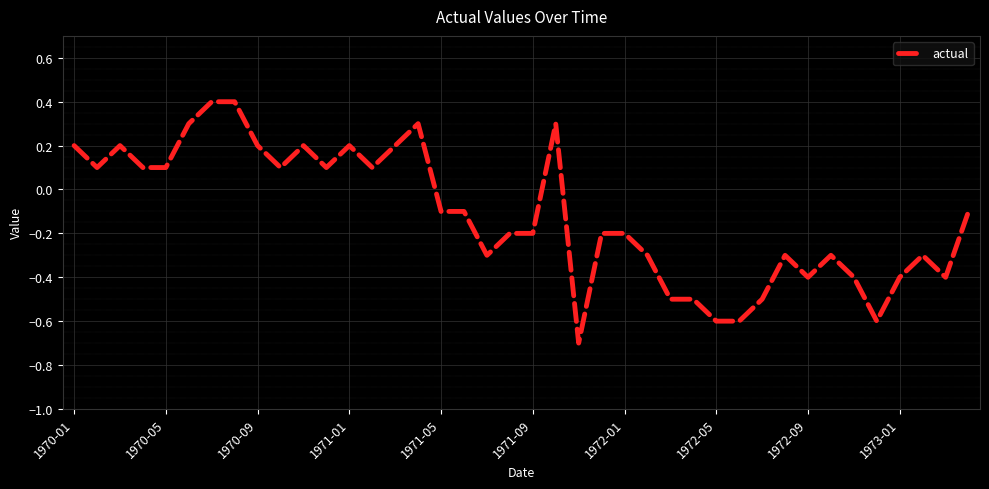

What is the average value?

-0.1